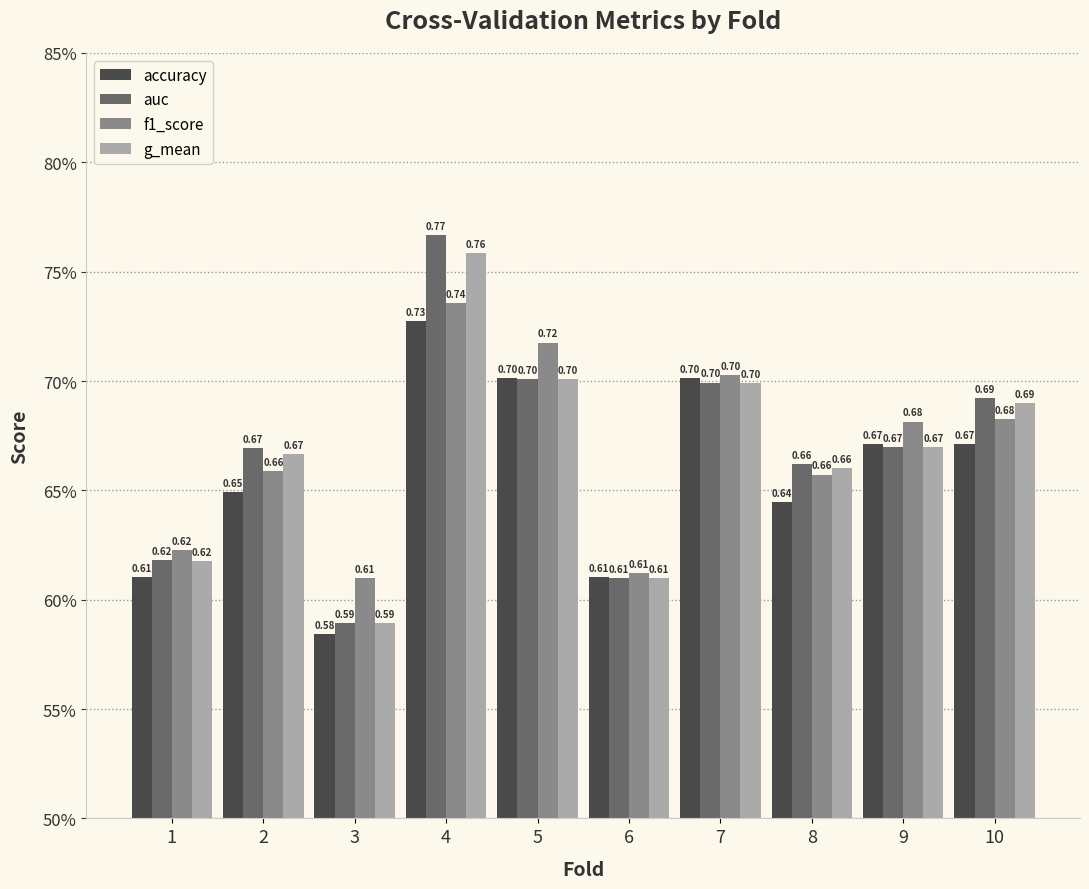

What is the difference between the f1_score values at 2 and 5?

0.1